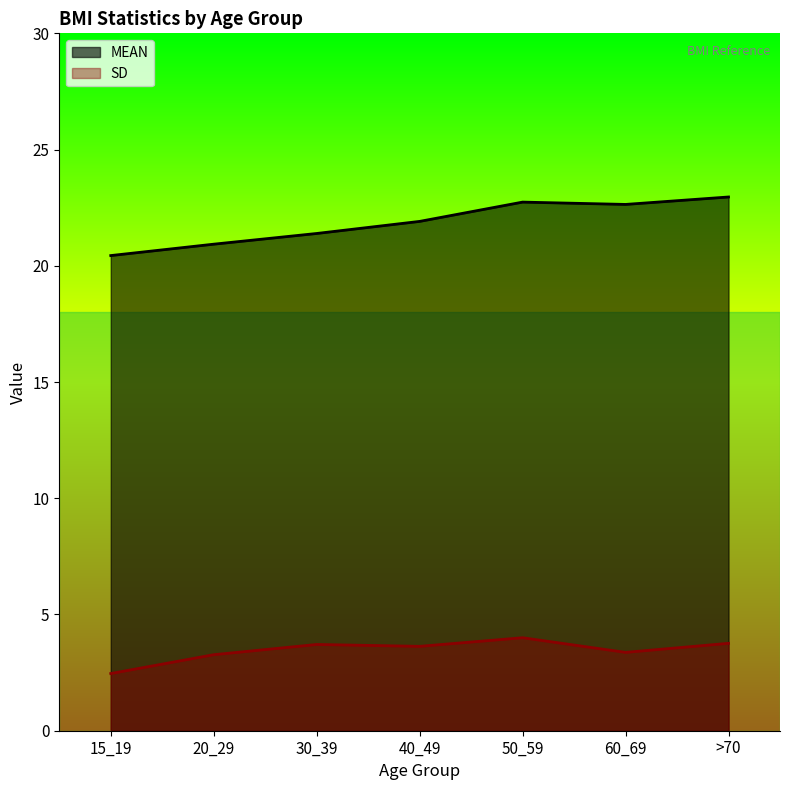

True or false: SD and MEAN cross at least once.

False